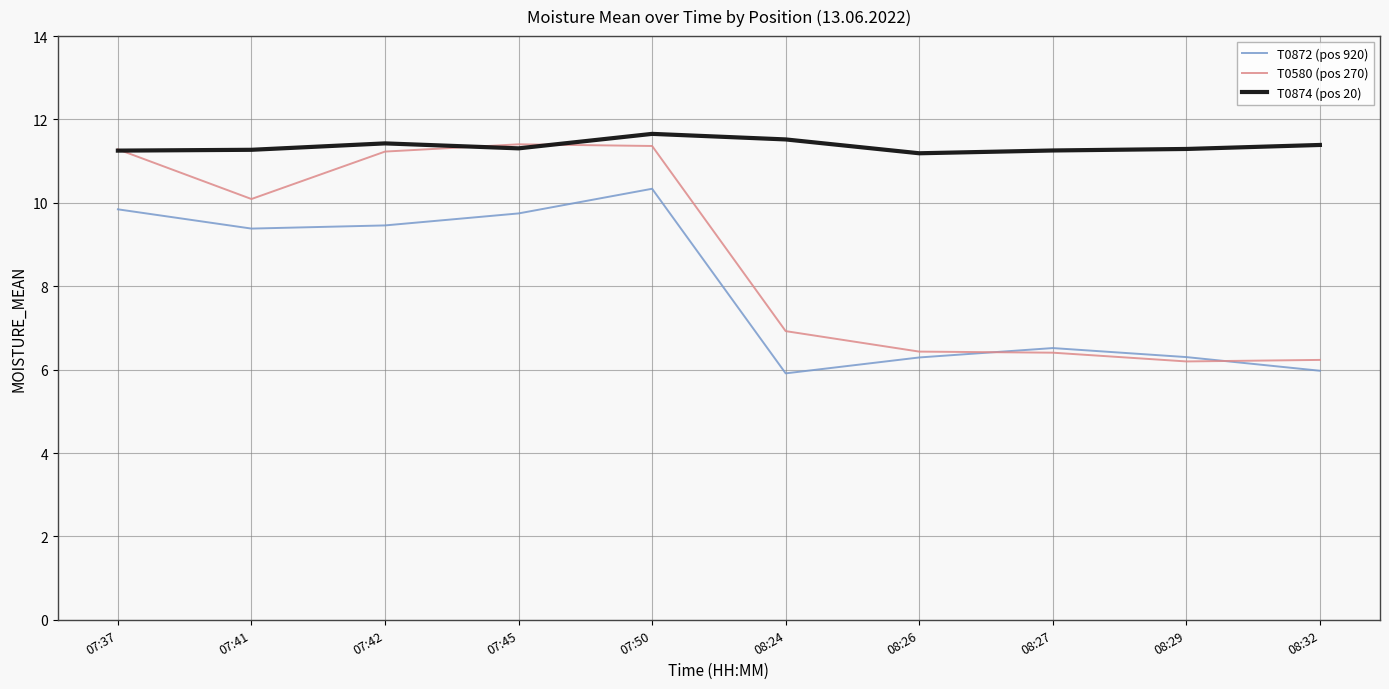

Read the T0872 (pos 920) value at 08:24.

5.9